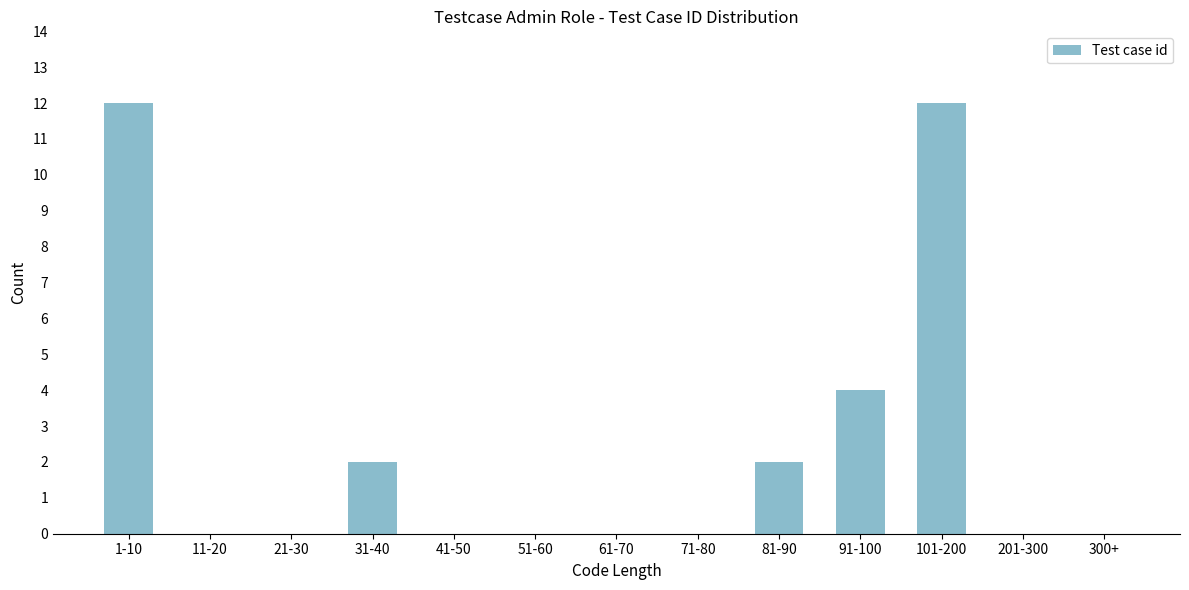

Reading right to left, list all the values displayed in this chart.

300+=0	201-300=0	101-200=12	91-100=4	81-90=2	71-80=0	61-70=0	51-60=0	41-50=0	31-40=2	21-30=0	11-20=0	1-10=12